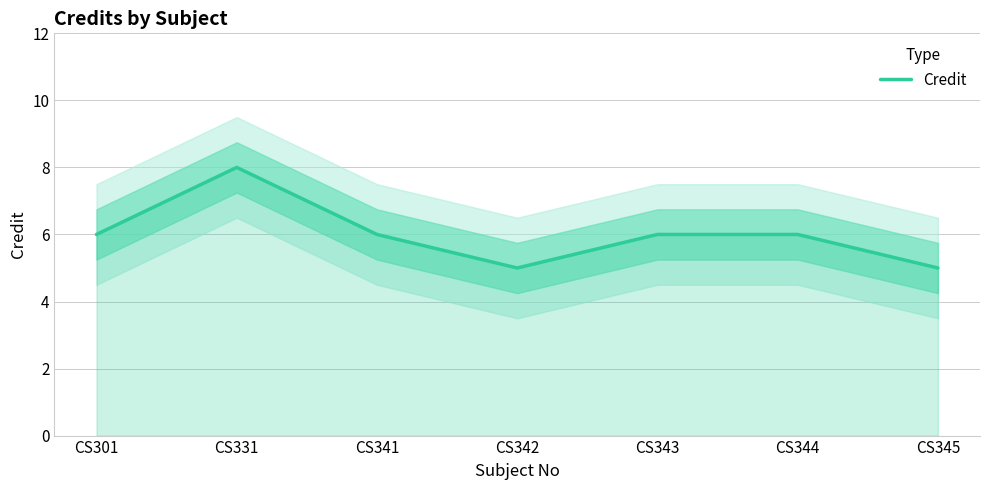

Approximately how many times larger is the value at CS341 compared to CS331?

0.8